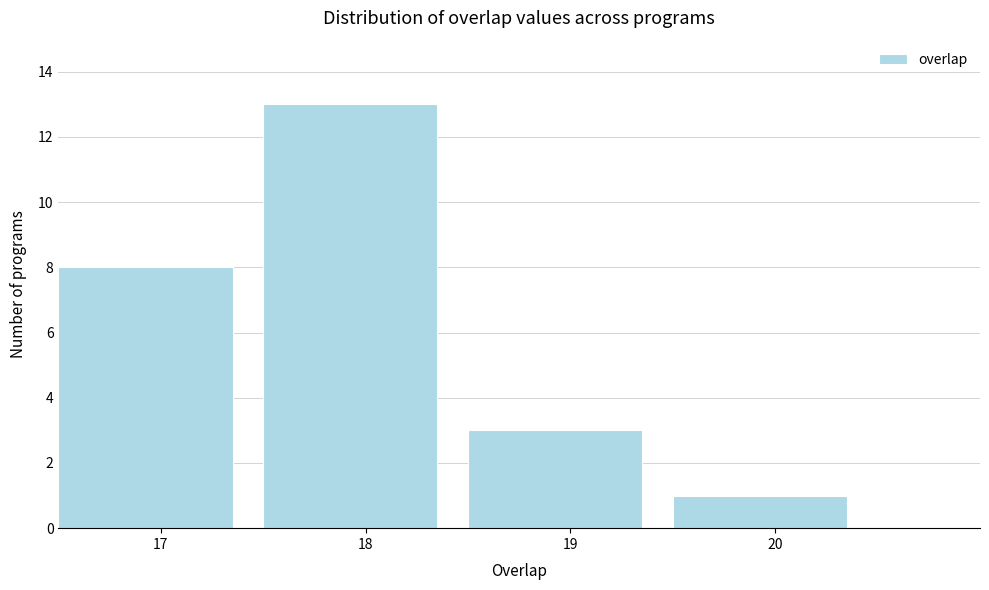

Reading left to right, list every bar in this chart as the range it spans on the x-axis followed by its height. The values are not printed on the chart, so give them approximately, as read against the axis.

16.5 to 17.5: 8
17.5 to 18.5: 13
18.5 to 19.5: 3
19.5 to 20.5: 1